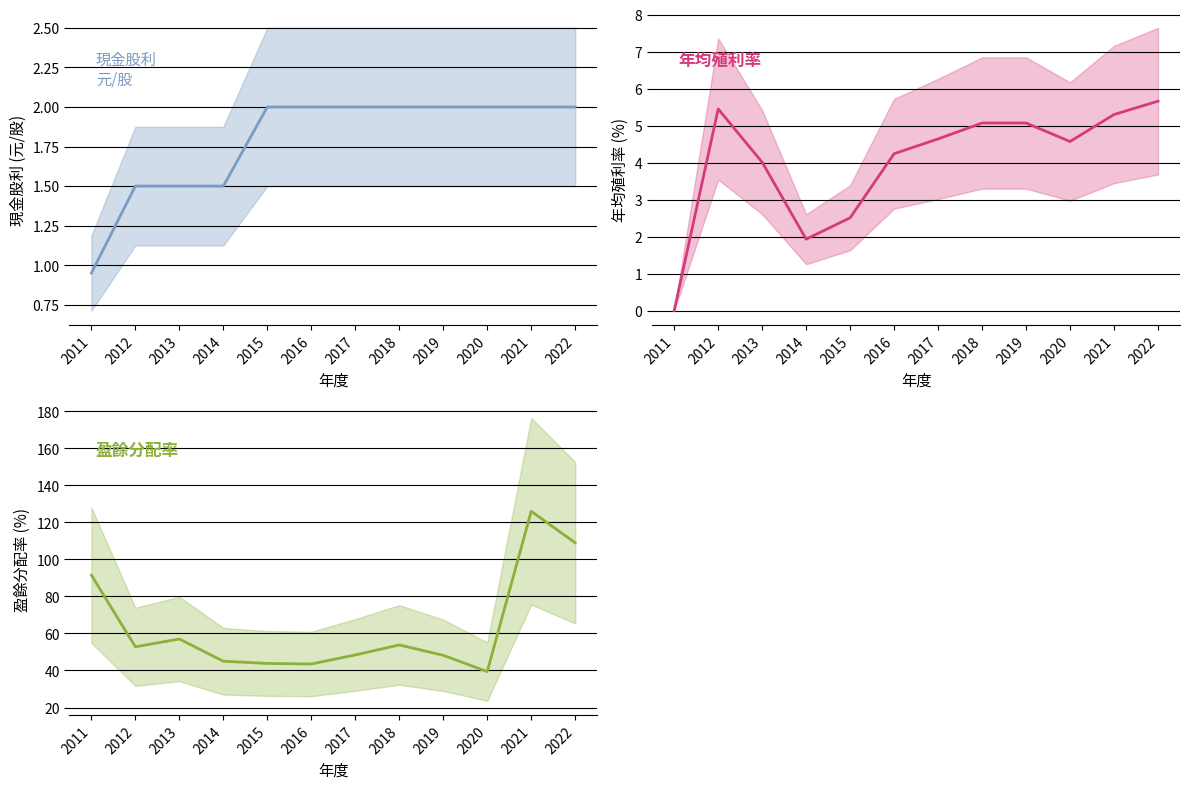

Count the number of data series in this chart.

3